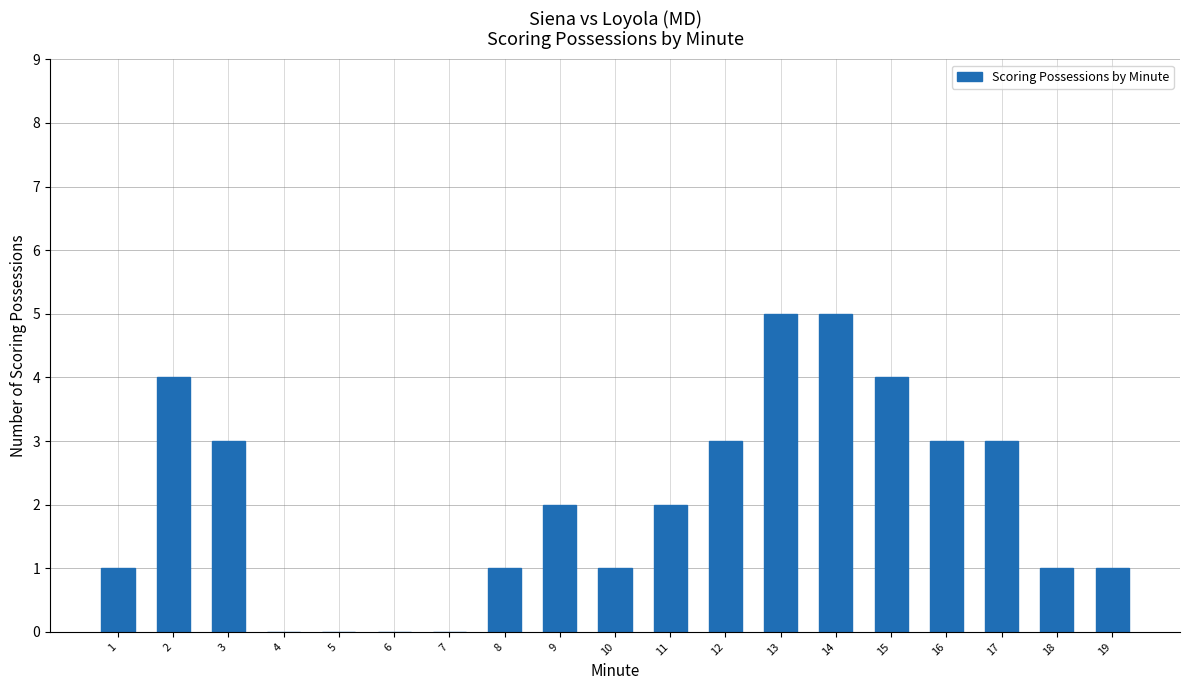

Count the values in the range 1 to 3.

11